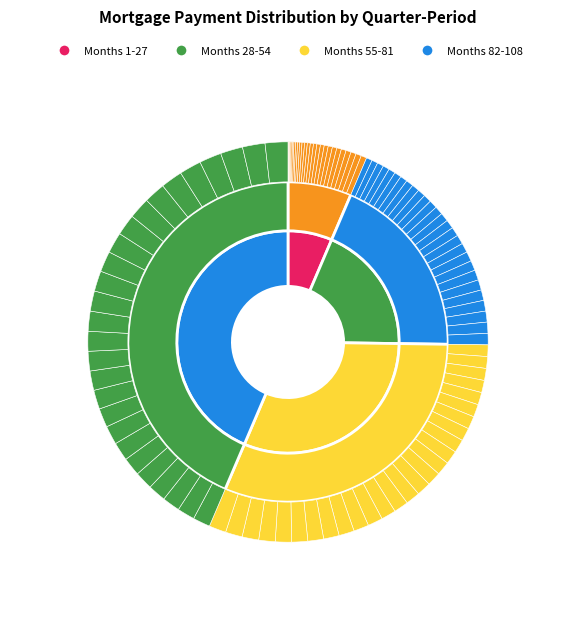

What percentage do 25 and 13 together represent?

10.6%